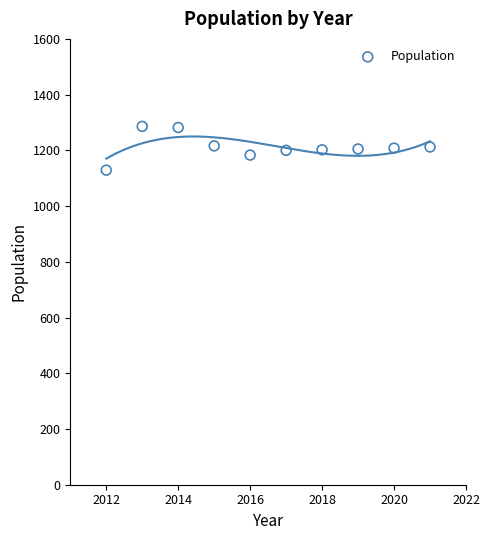

What is the range of Y values (max minus min)?

157